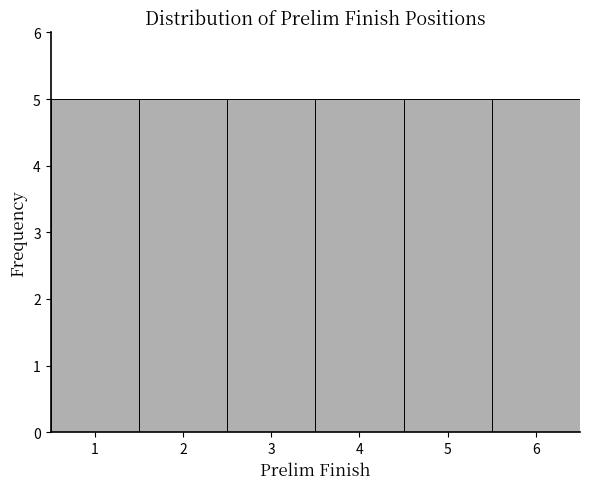

Reading left to right, list every bar in this chart as the range it spans on the x-axis followed by its height. The values are not printed on the chart, so give them approximately, as read against the axis.

0.5 to 1.5: 5
1.5 to 2.5: 5
2.5 to 3.5: 5
3.5 to 4.5: 5
4.5 to 5.5: 5
5.5 to 6.5: 5